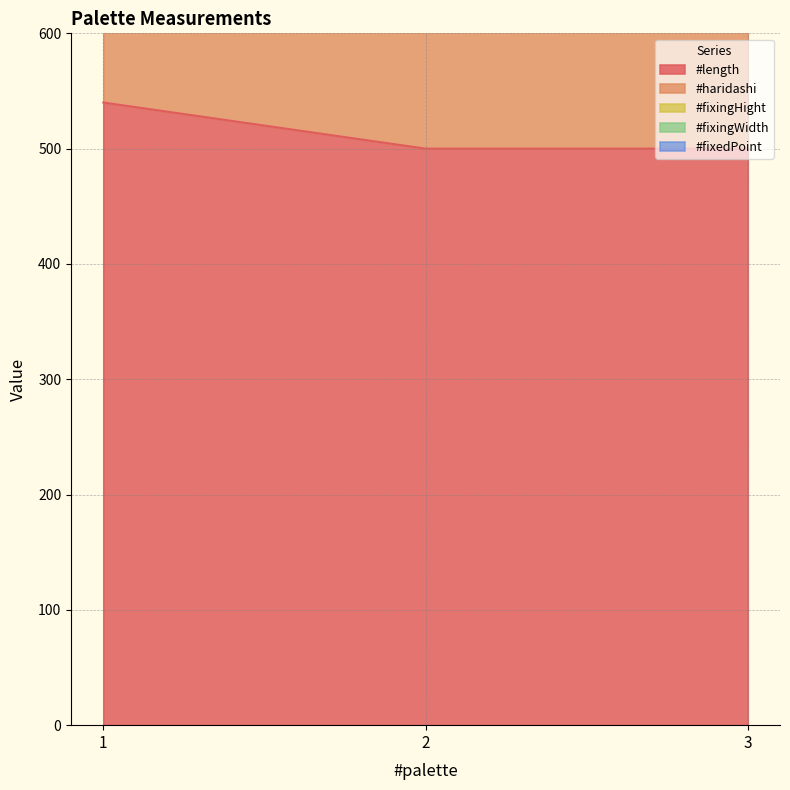

How many data points does each series have?

3